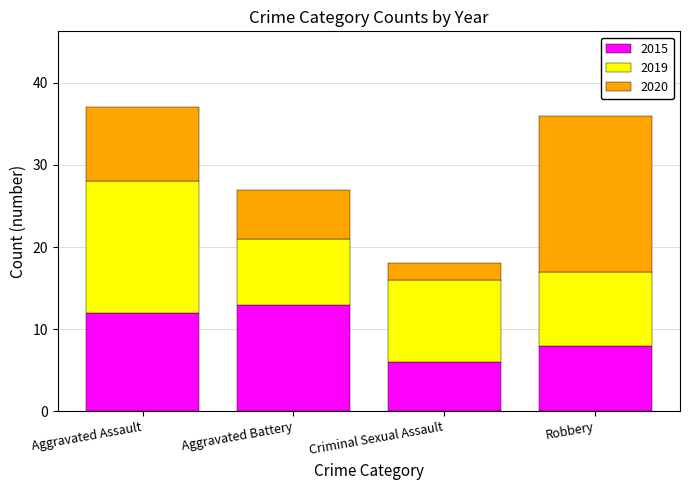

What is the total value across all series at Aggravated Assault?

37